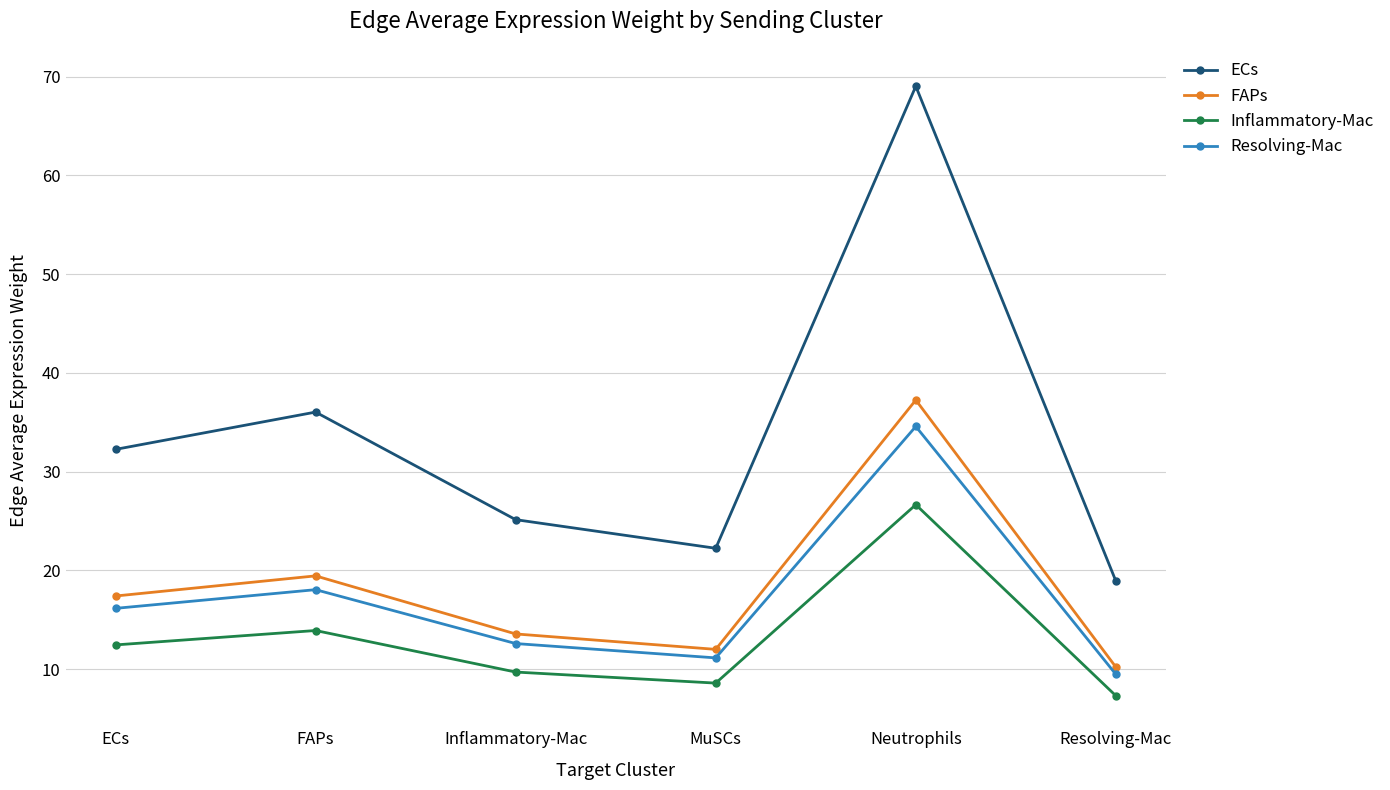

Is this an area chart (filled region under the line)?

No